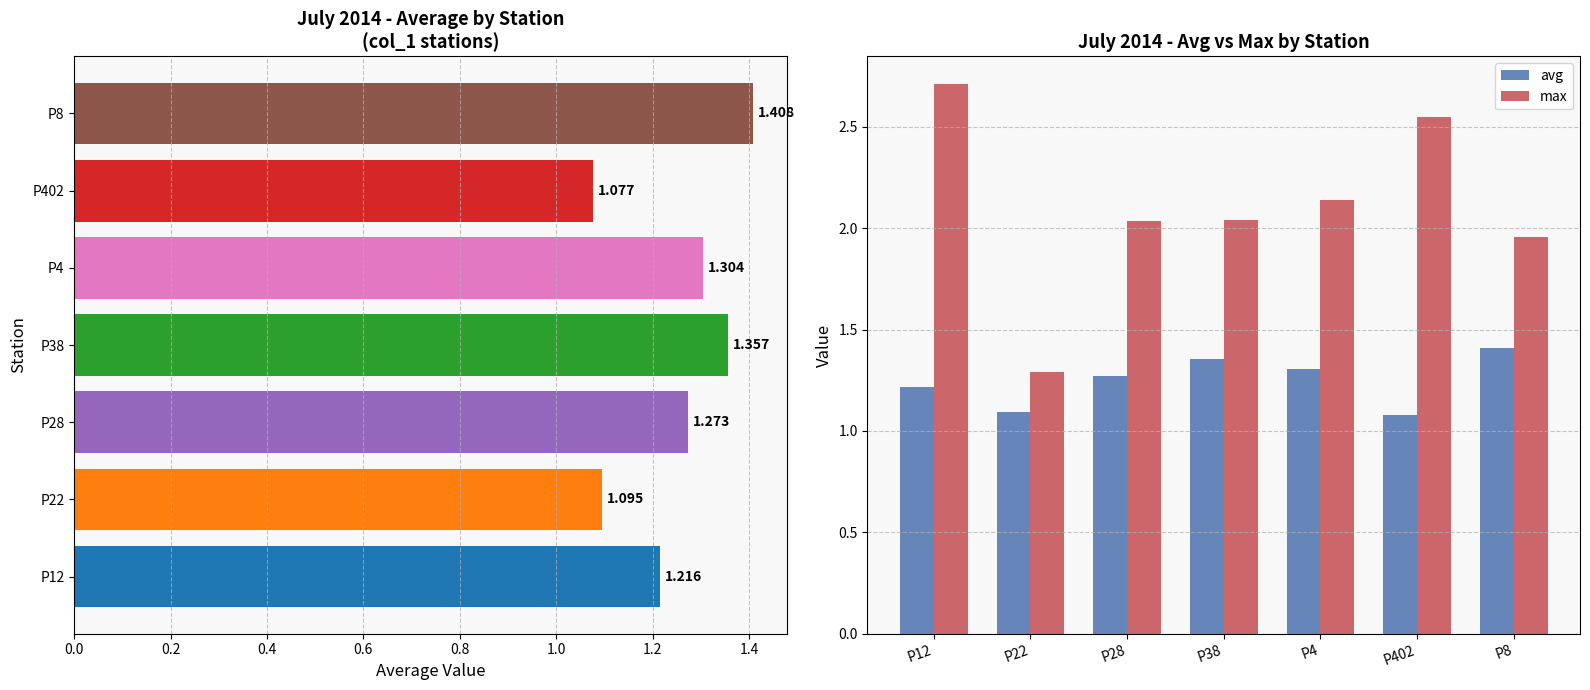

Is it true that avg equals 1.8 at P38?

False